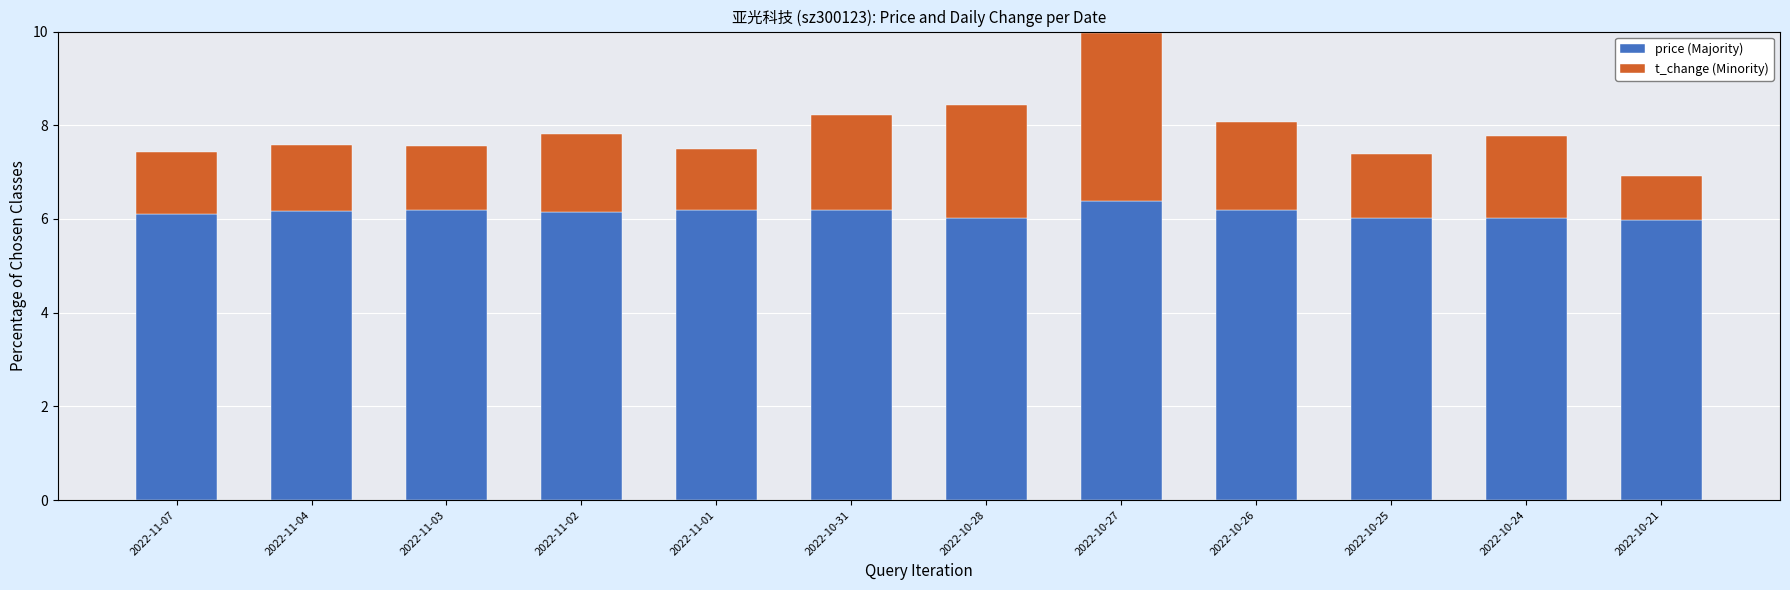

Is it true that price (Majority) equals 6.2 at 2022-11-04?

True